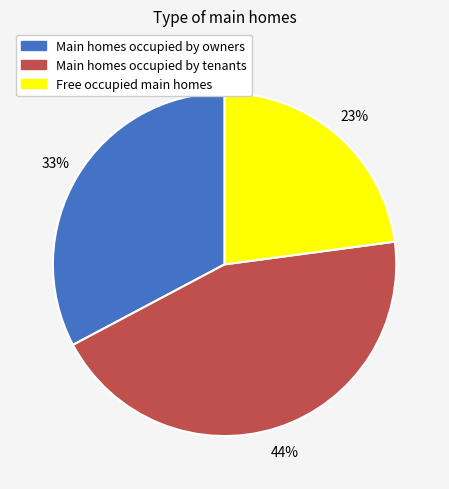

Is there a majority slice in this chart?

No